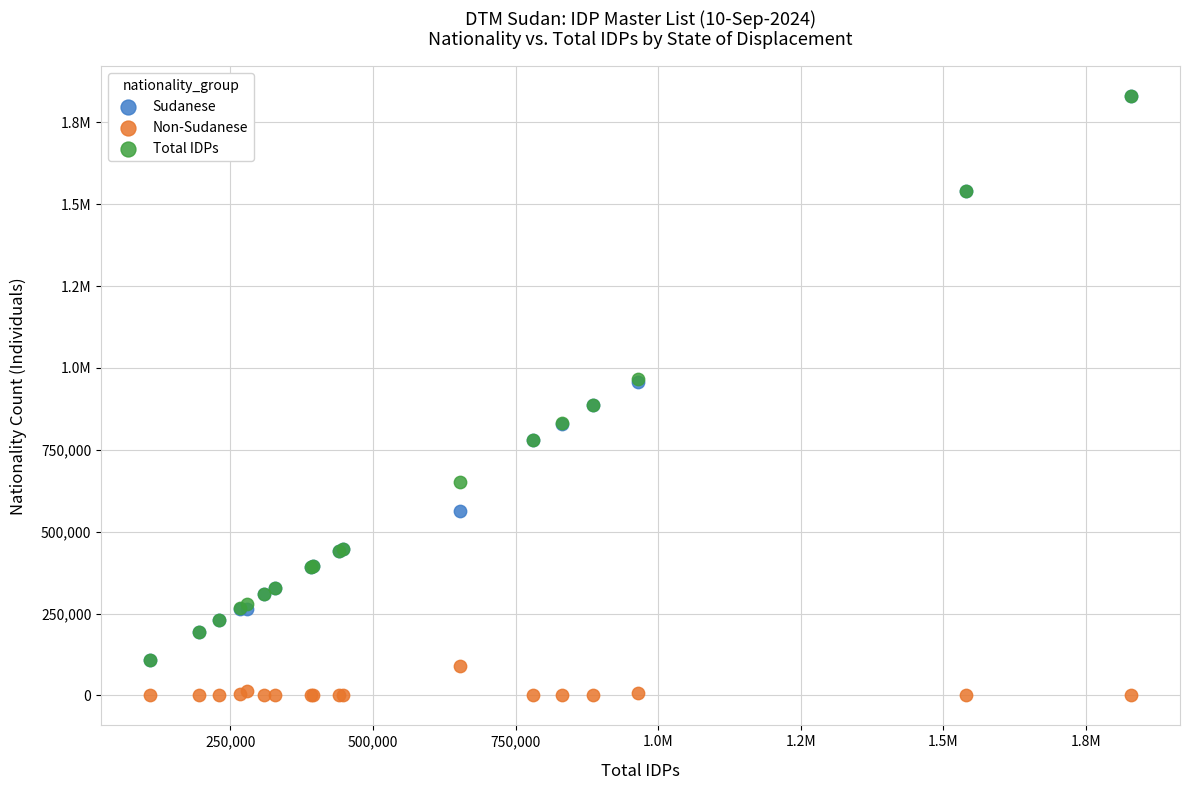

What are all the series names shown in the legend?

Sudanese, Non-Sudanese, Total IDPs